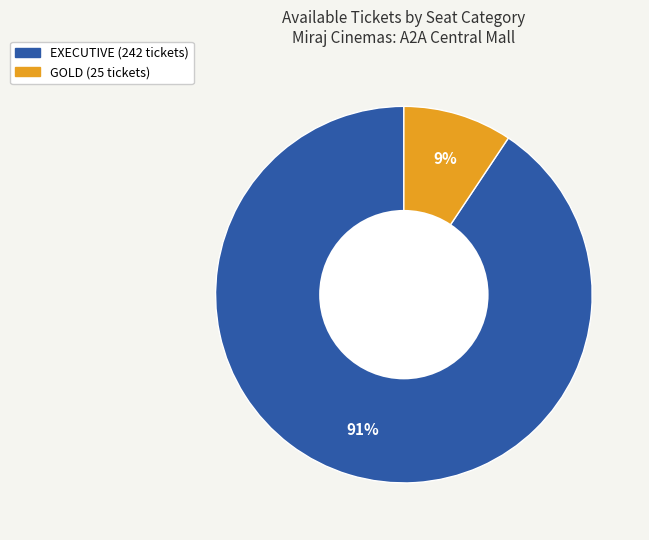

Which slice is the smallest?

GOLD